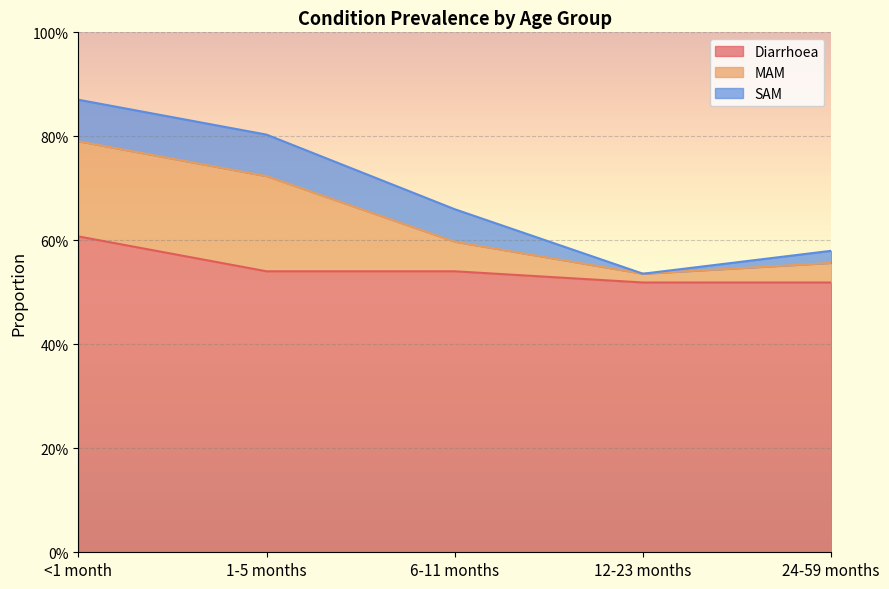

Reading left to right, list all the values displayed in this chart.

Diarrhoea: 0.6	0.5	0.5	0.5	0.5
MAM: 0.2	0.2	0.1	0.0	0.0
SAM: 0.1	0.1	0.1	0.0	0.0